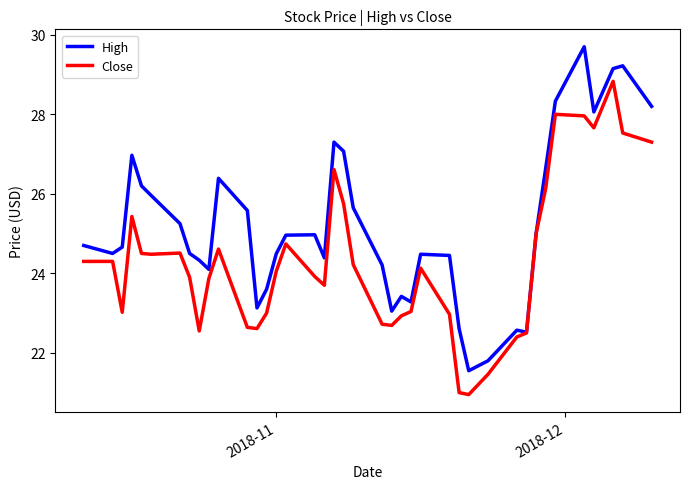

Which series has the largest total across all categories?

High